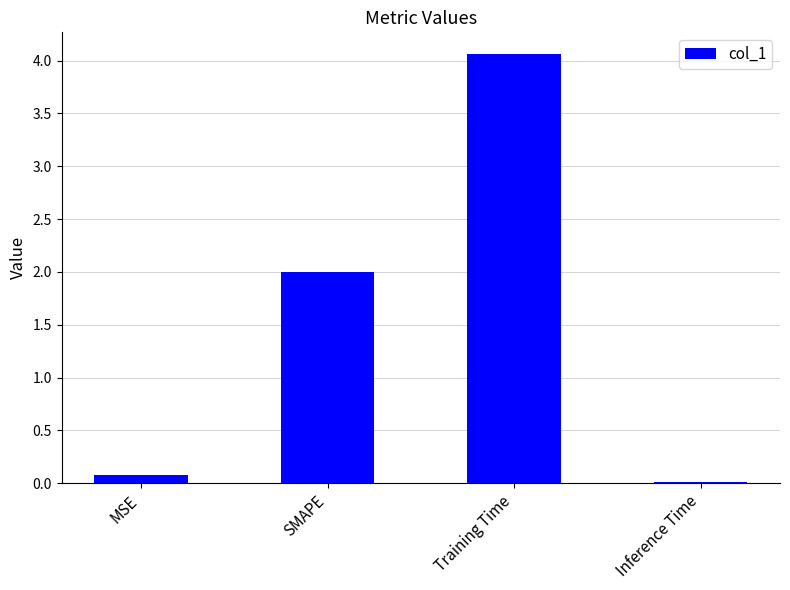

The value at MSE is 0.1. True or false?

True